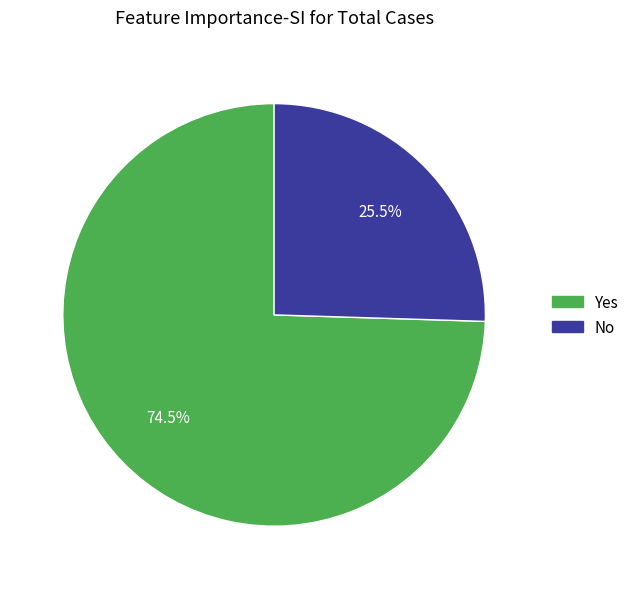

How many slices are in this pie chart?

2